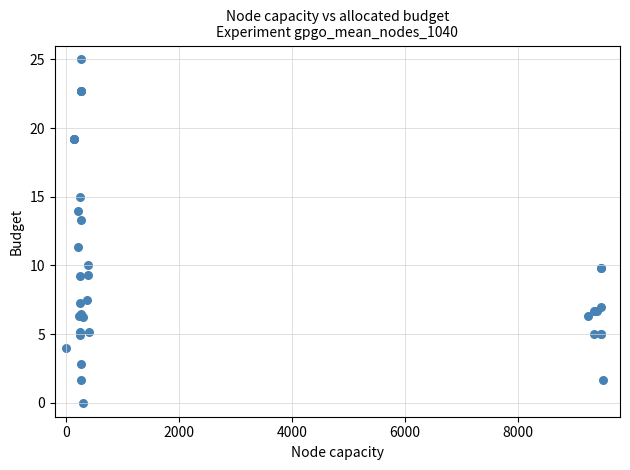

What Y value in the scatter plot is closest to 12?

11.3